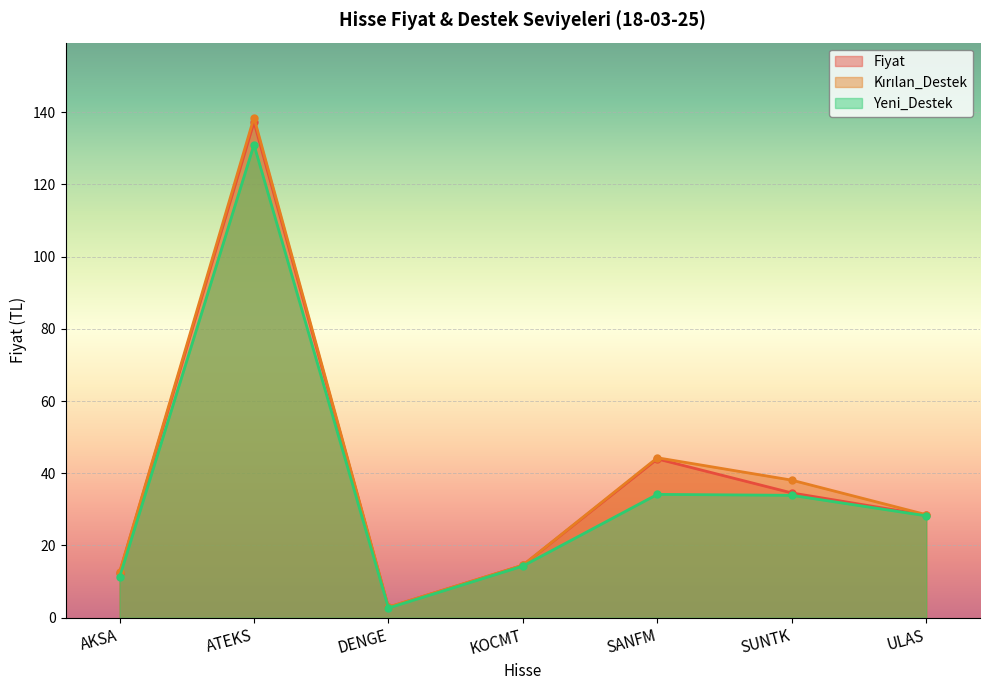

What is the greatest value displayed?

138.5